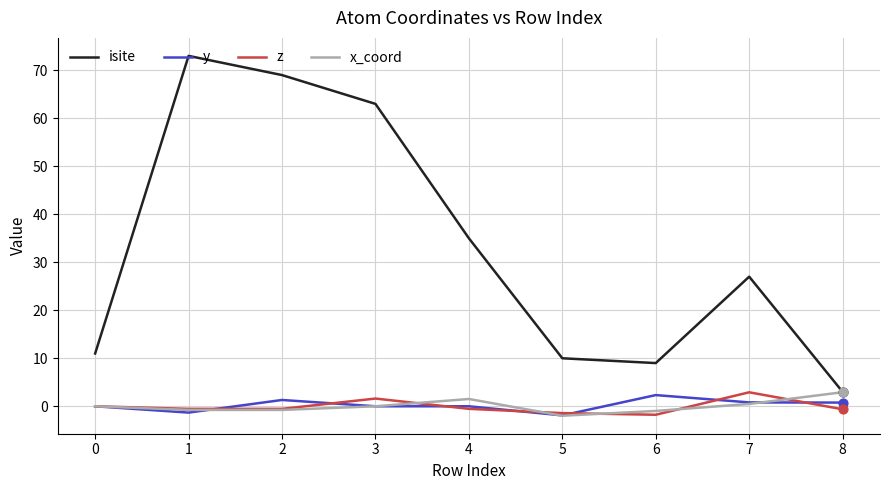

What are all the series names shown in the legend?

isite, y, z, x_coord